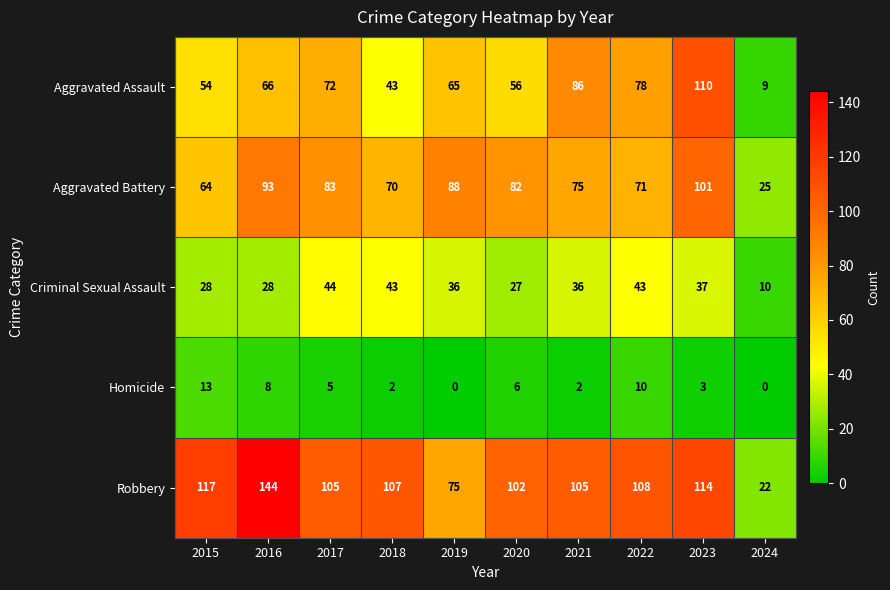

What is the difference between the highest and lowest values at 2015?

104